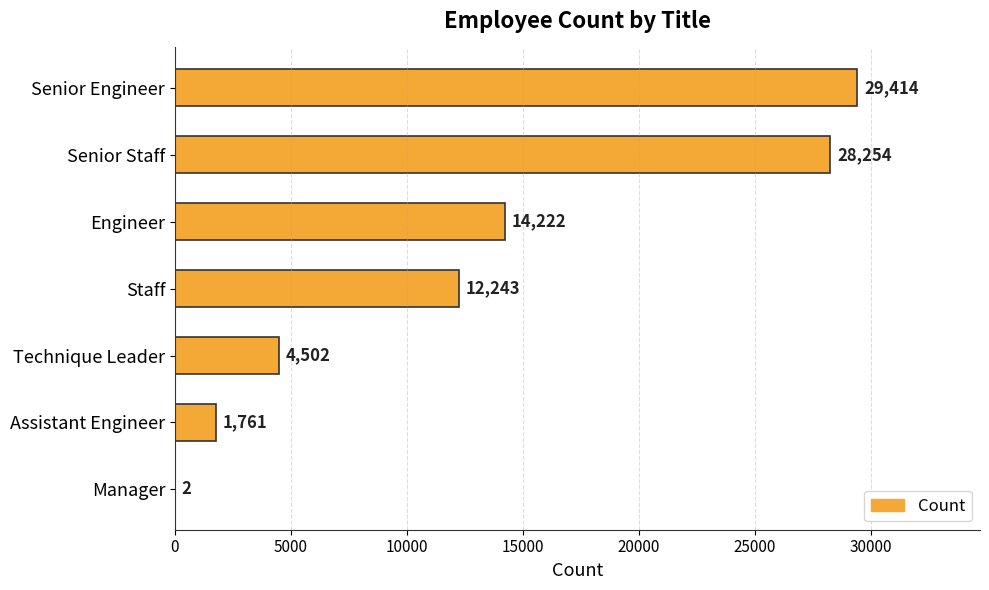

What is the change in value from Senior Staff to Engineer?

-14032